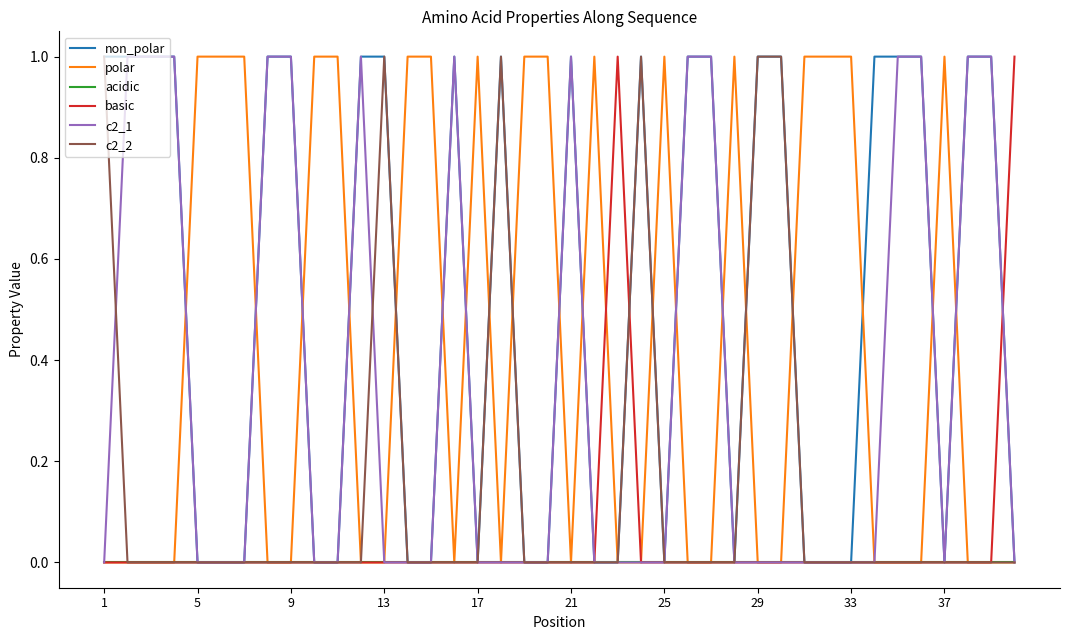

Is this an area chart (filled region under the line)?

No